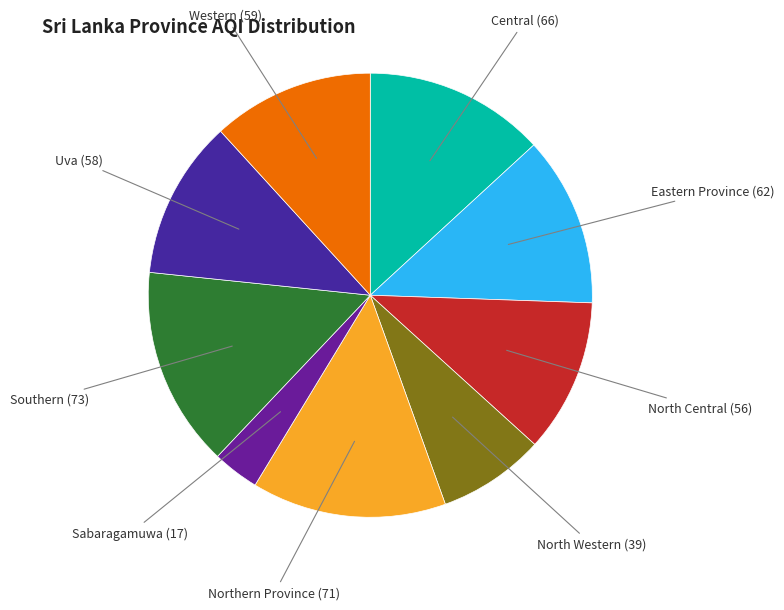

How many segments does this pie chart have?

9